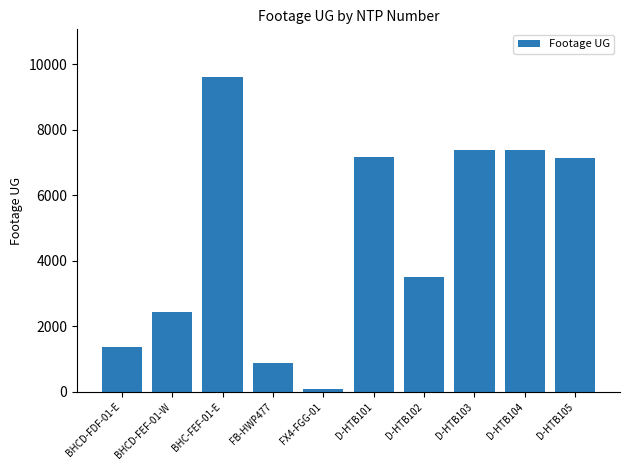

What is the maximum value shown in the chart?

9619